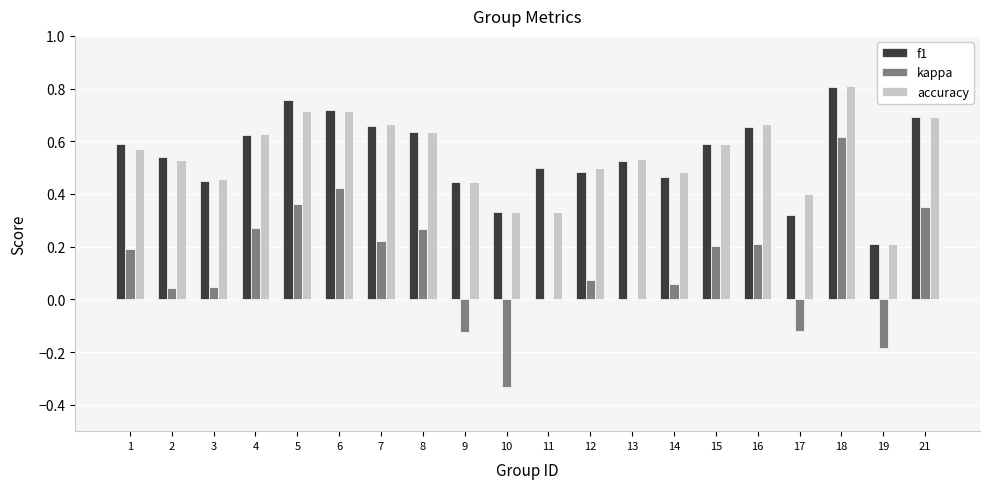

Which category has the highest value in the accuracy series?

18